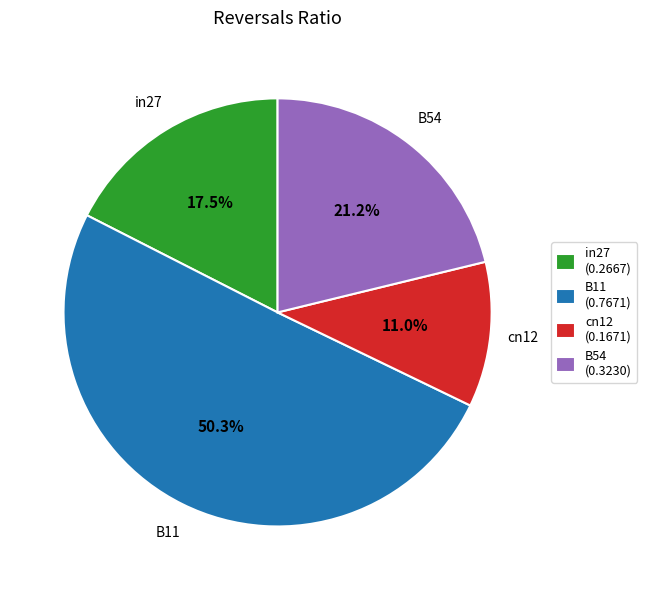

To the nearest percent, what is the average slice percentage?

25%